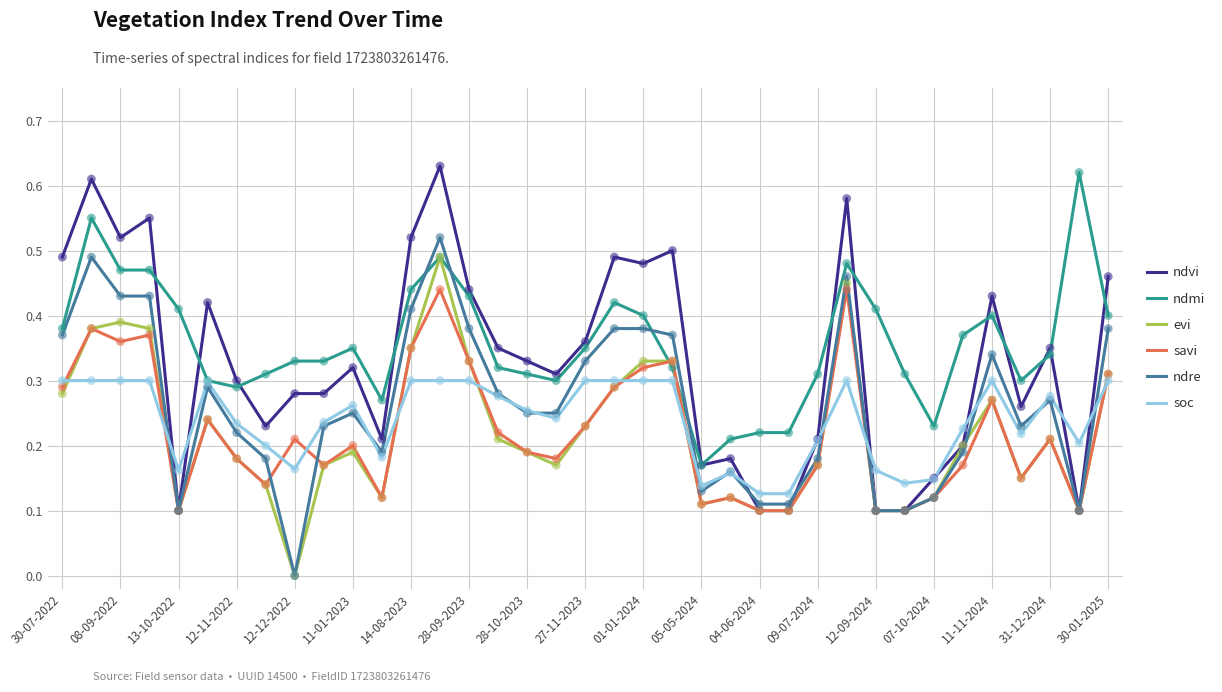

Which series has the widest spread of values?

ndvi